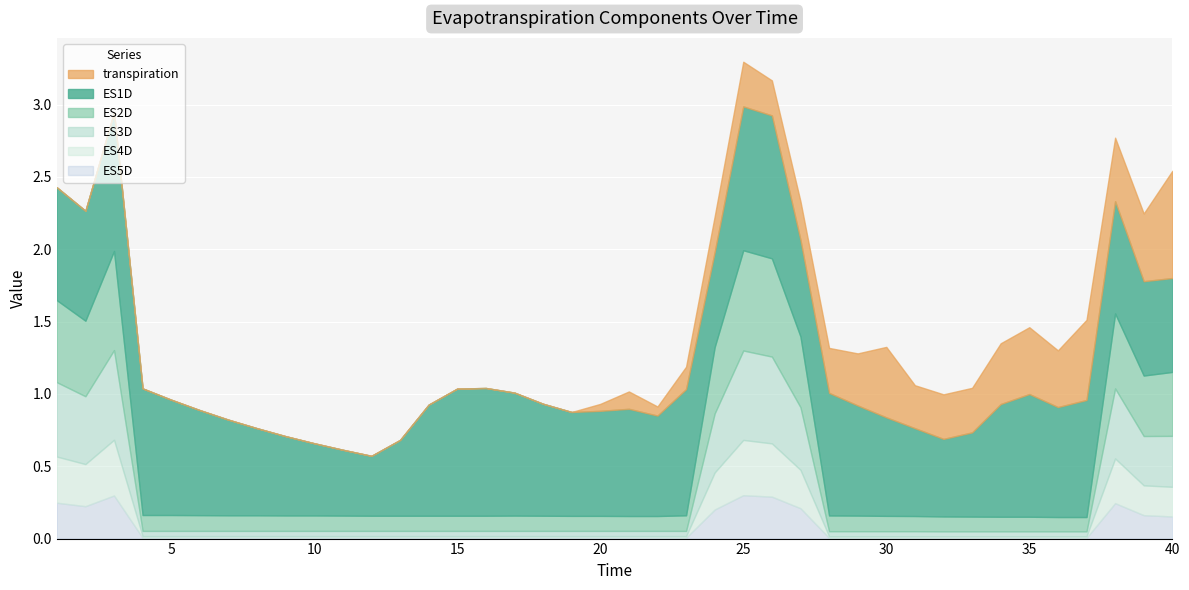

How many lines are shown in the chart?

6